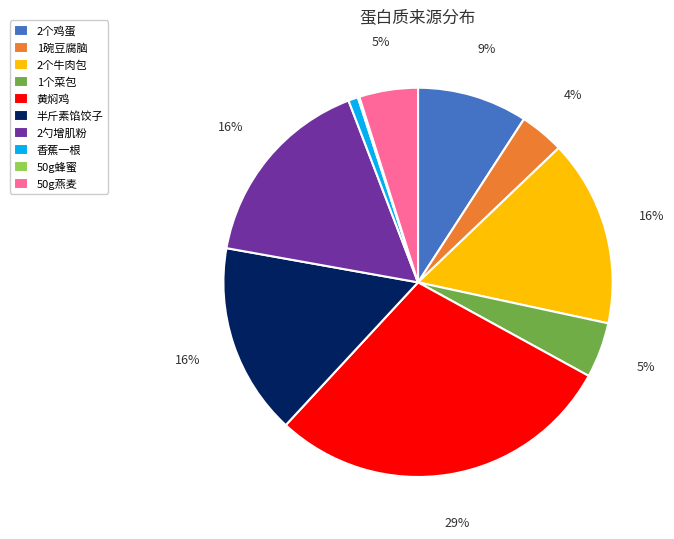

To the nearest percent, what is the difference between the 50g燕麦 and 香蕉一根 slice percentages?

4%